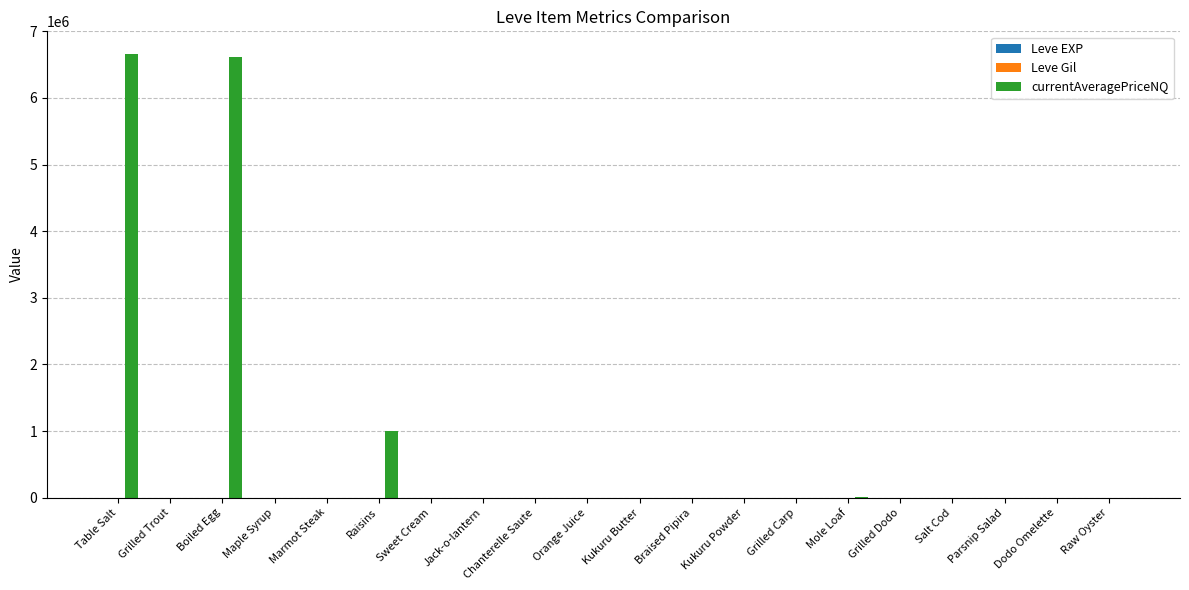

Which series changed the most between Table Salt and Grilled Dodo?

currentAveragePriceNQ